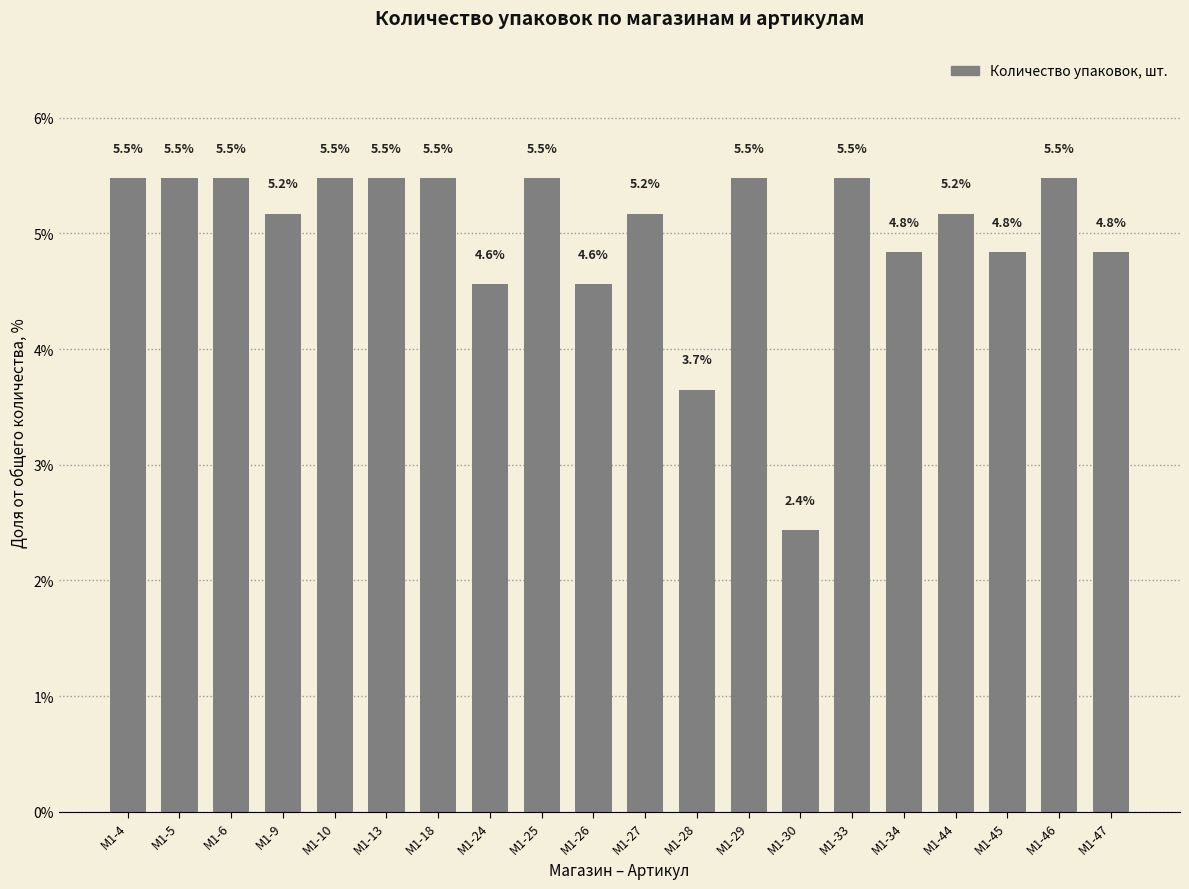

What is the average value?

5.0